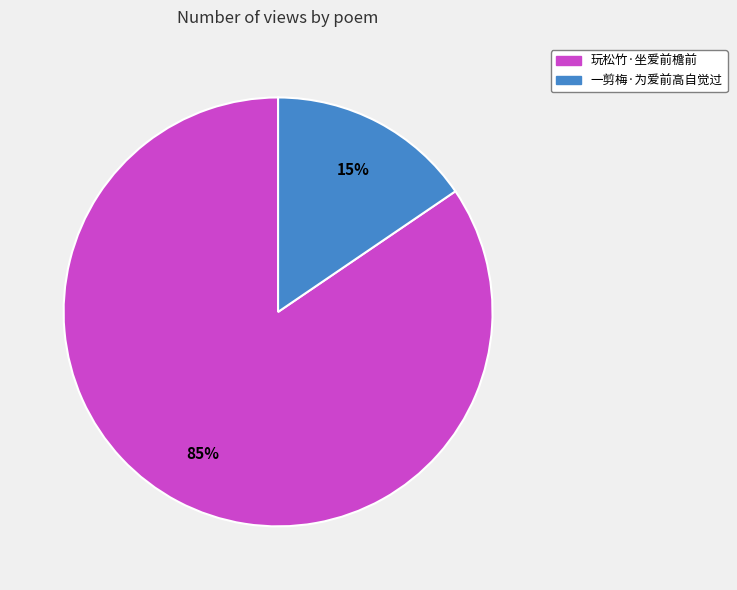

Combined, do 一剪梅·为爱前高自觉过 and 玩松竹·坐爱前檐前 account for over 50%?

Yes